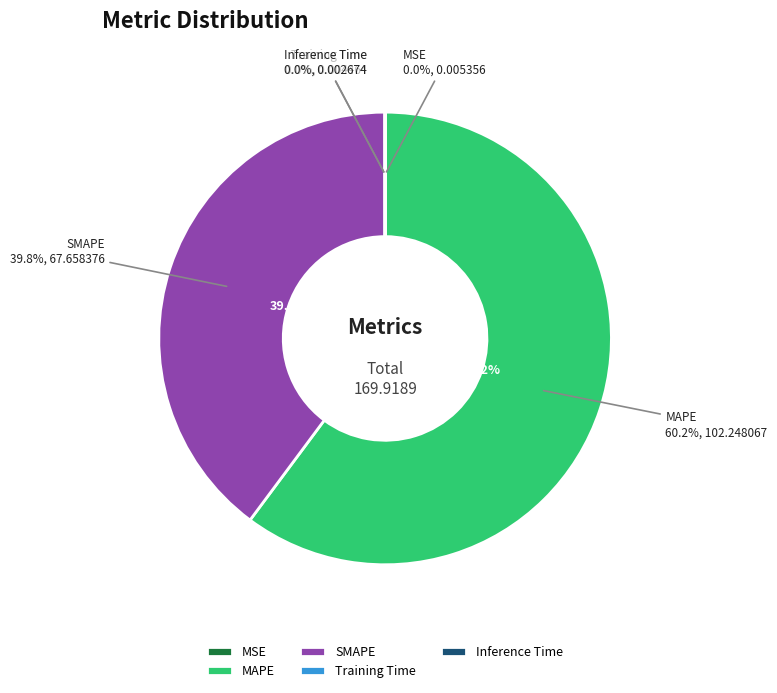

The Training Time slice represents 1% of the pie. True or false?

False